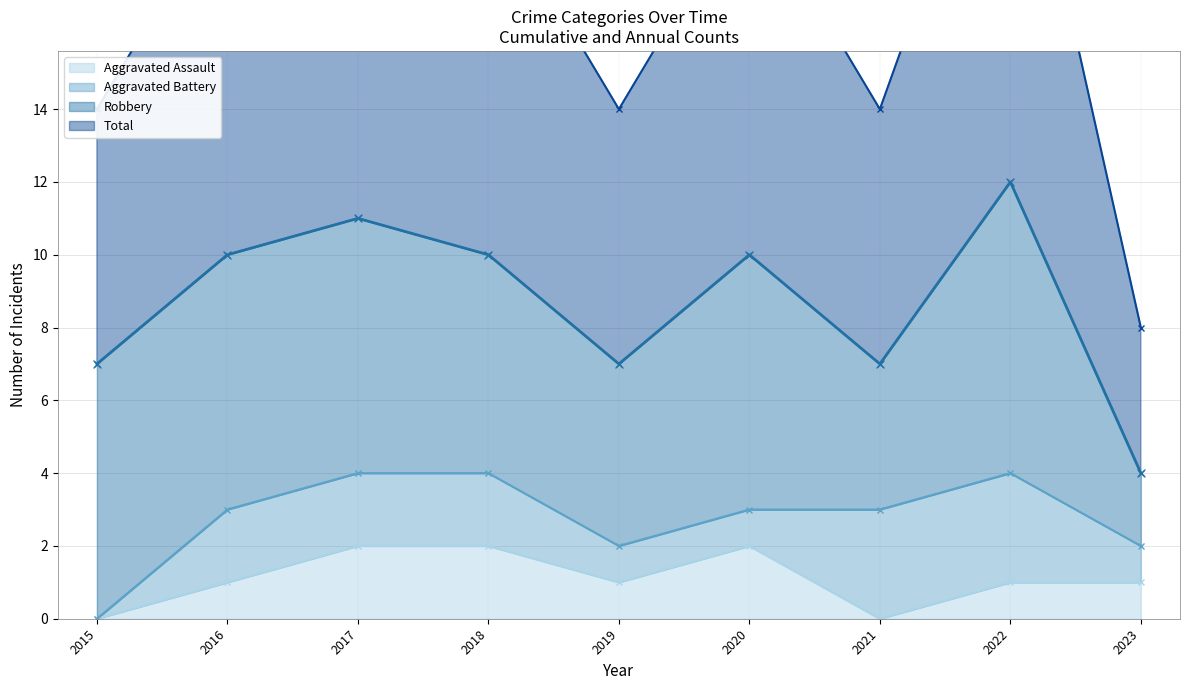

Is it true that Aggravated Assault equals 0 at 2021?

True